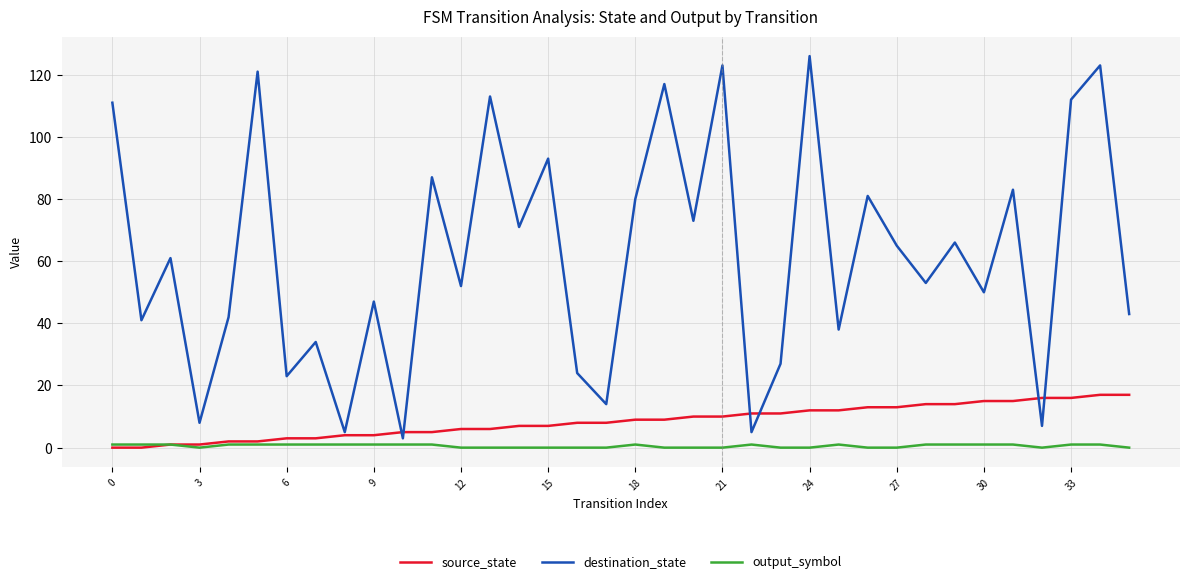

What is the maximum value for source_state?

17